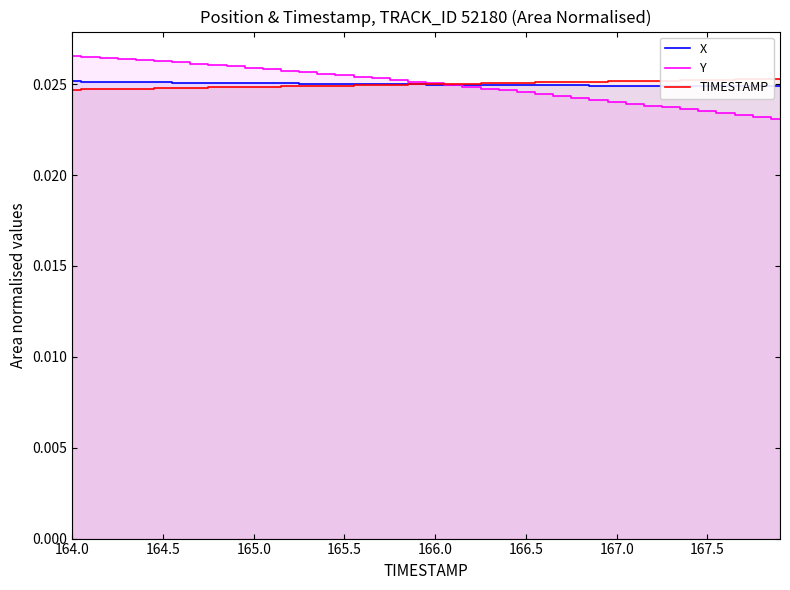

True or false: TIMESTAMP has a value of 0.0 at 164.5.

False